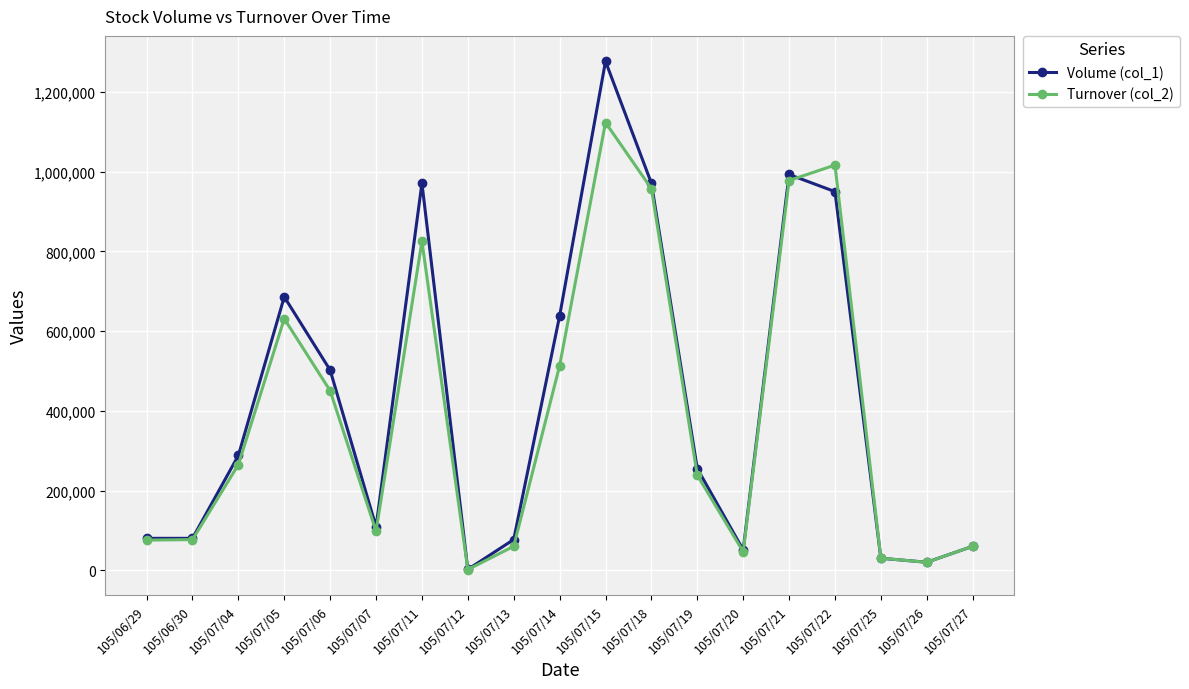

Which series has the largest range (max minus min)?

Volume (col_1)